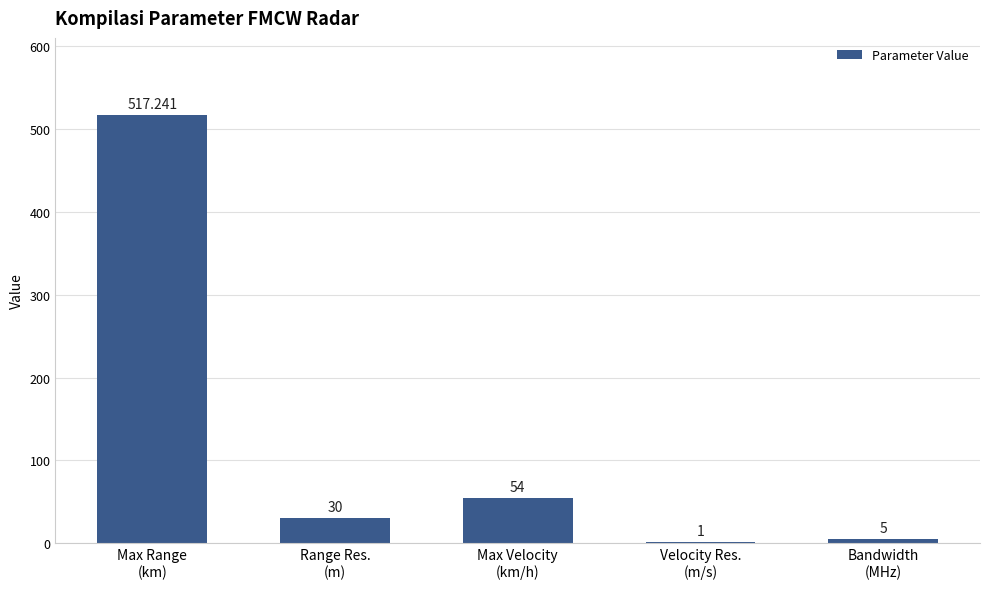

How many series are shown in this chart?

1